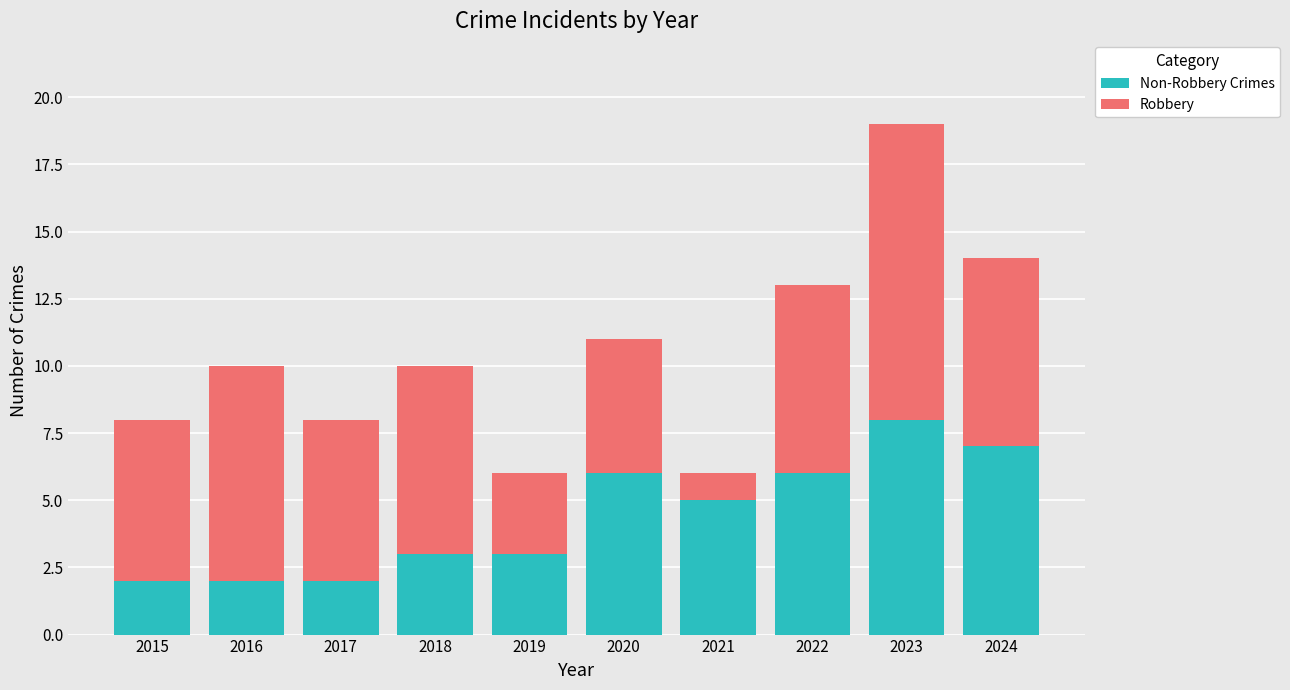

What is the total value across all series at 2019?

6